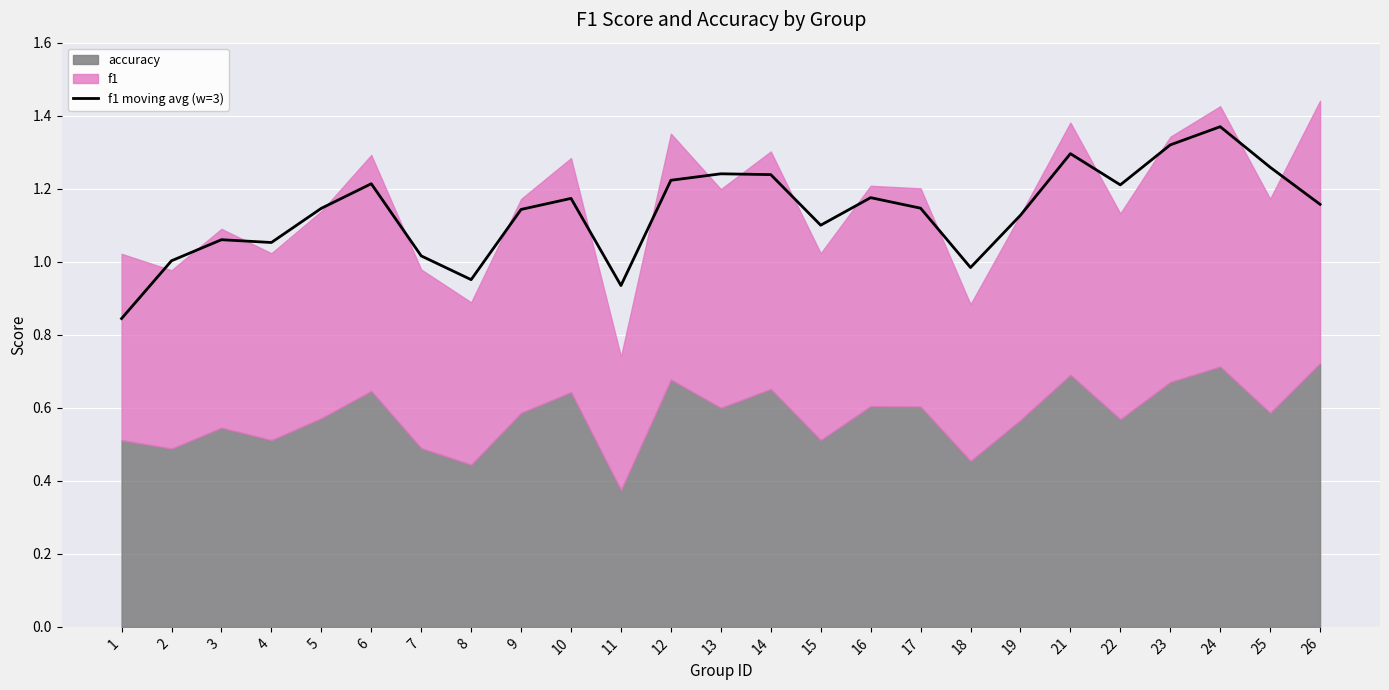

Reading left to right, list all the values displayed in this chart.

0.8	1.0	1.1	1.1	1.1	1.2	1.0	1.0	1.1	1.2	0.9	1.2	1.2	1.2	1.1	1.2	1.1	1.0	1.1	1.3	1.2	1.3	1.4	1.3	1.2